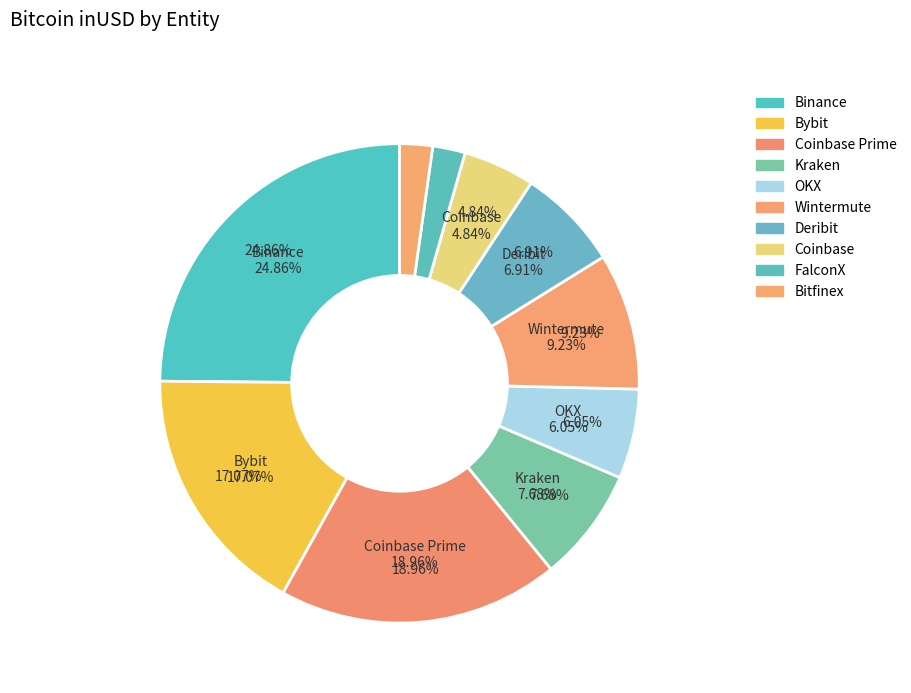

Combined, do Deribit and Binance account for over 50%?

No